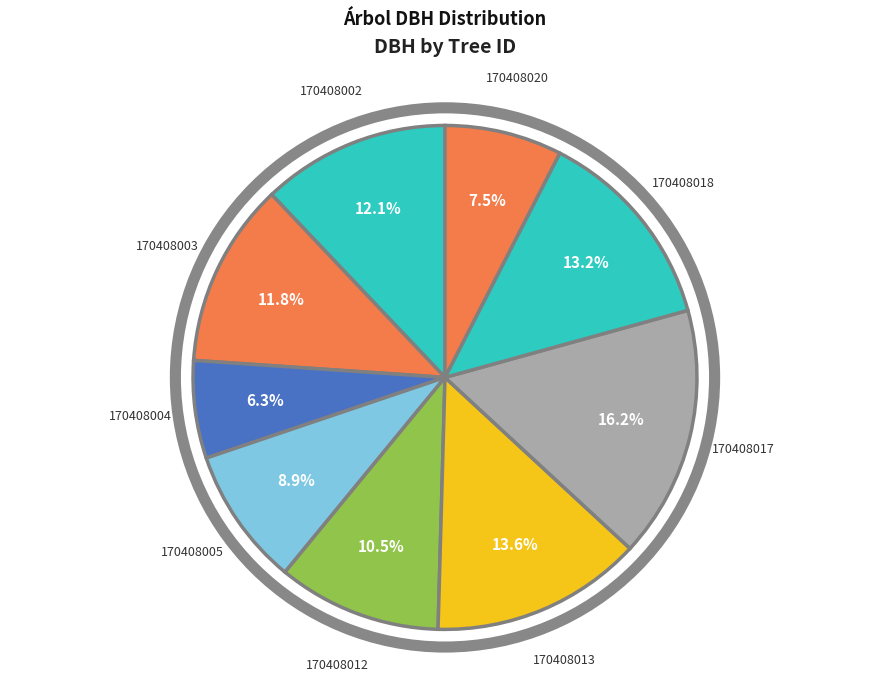

Which category has the smallest portion of the pie?

170408004